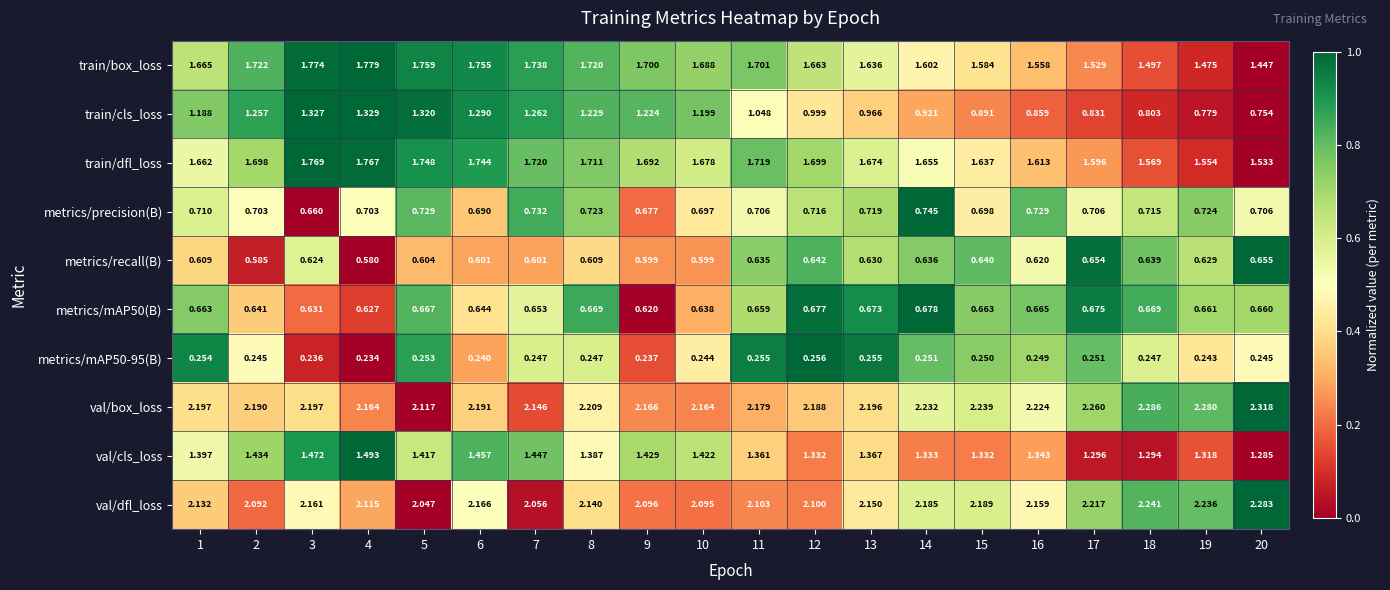

Is the value of val/box_loss at 15 greater than the value of metrics/mAP50-95(B) at 9?

Yes